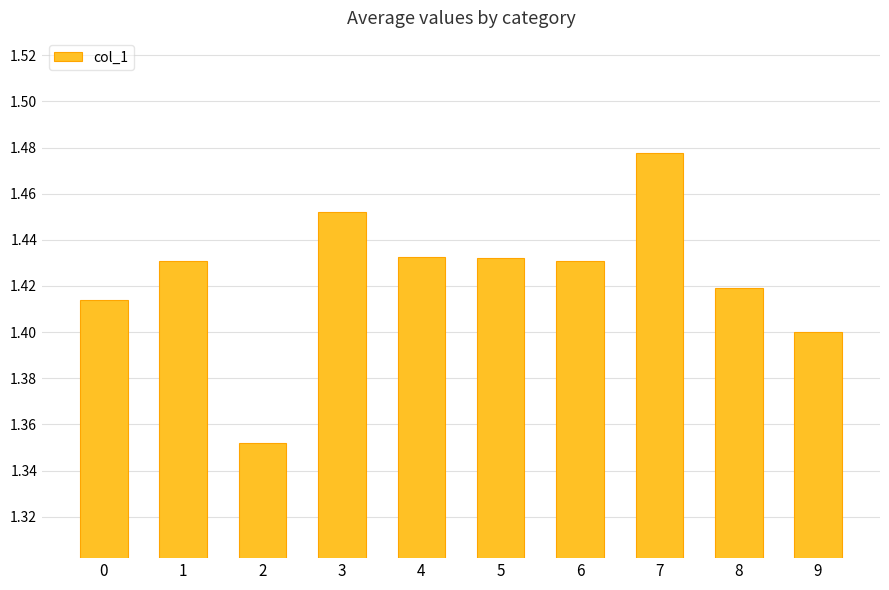

Approximately how many times larger is the value at 3 compared to 2?

1.1